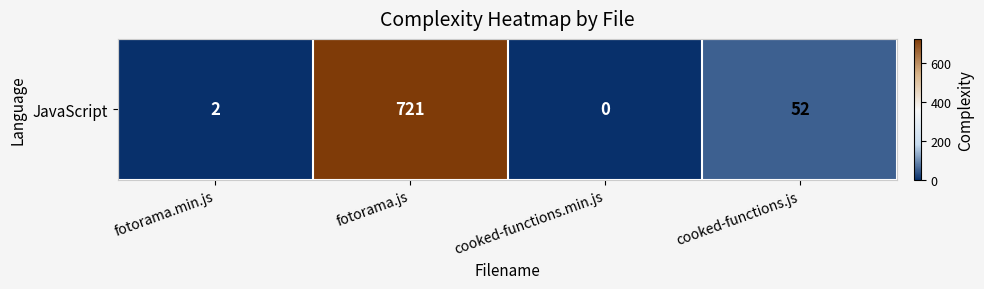

What is the difference between the values at cooked-functions.js and cooked-functions.min.js?

52